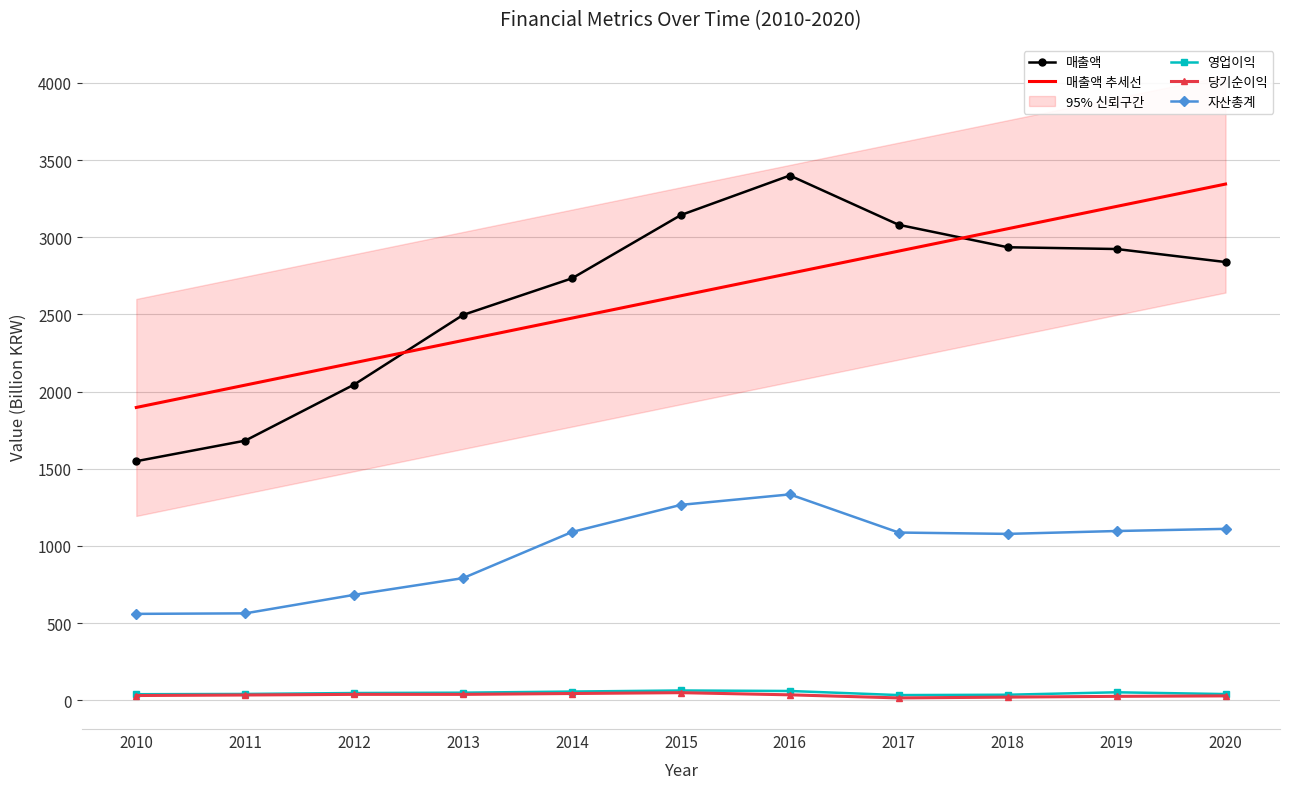

Is the value of 자산총계 at 2018 greater than the value of 당기순이익 at 2017?

Yes